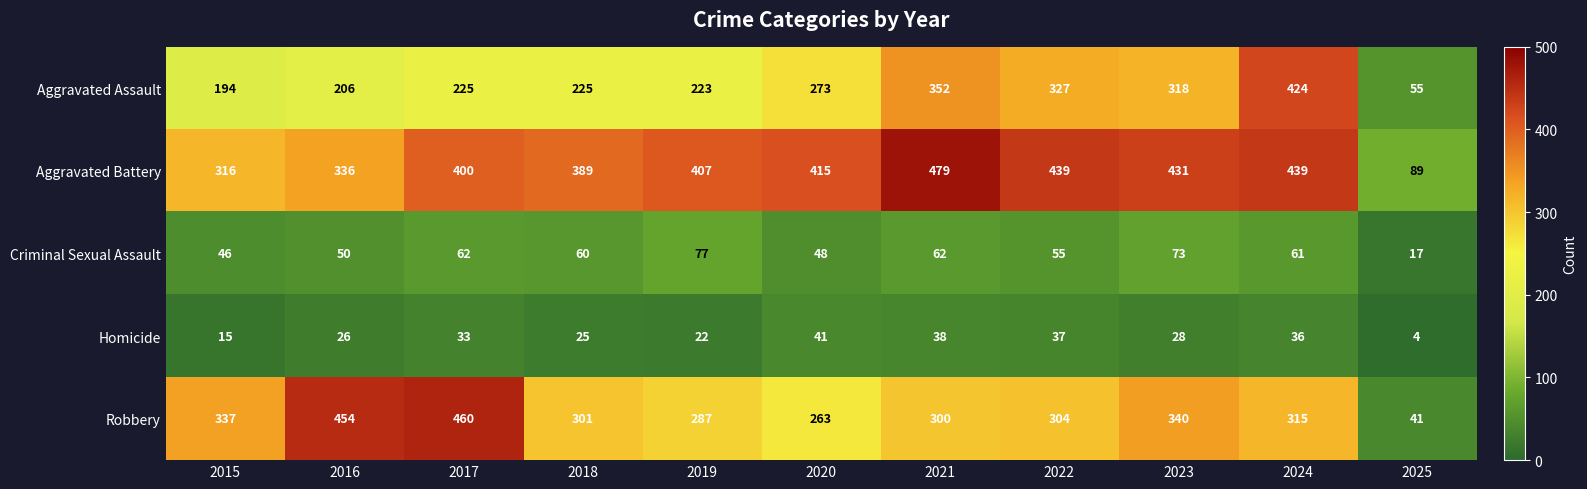

The Robbery series shows 300 at 2021. True or false?

True